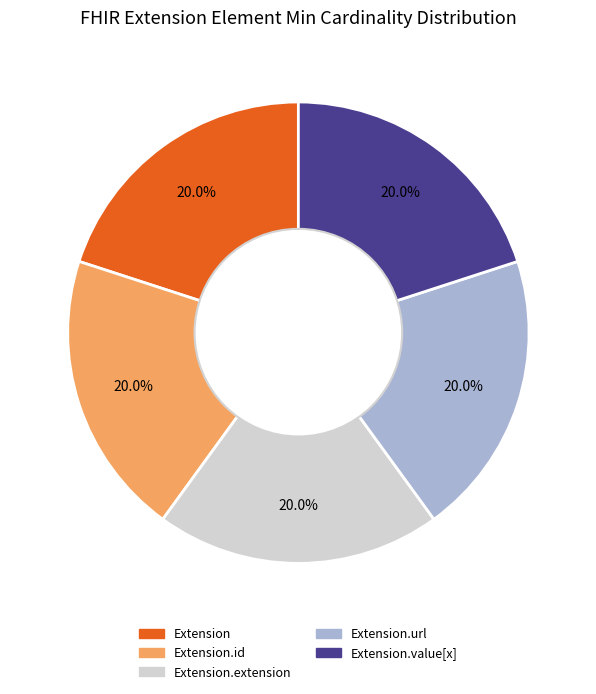

Does any single category account for the majority?

No